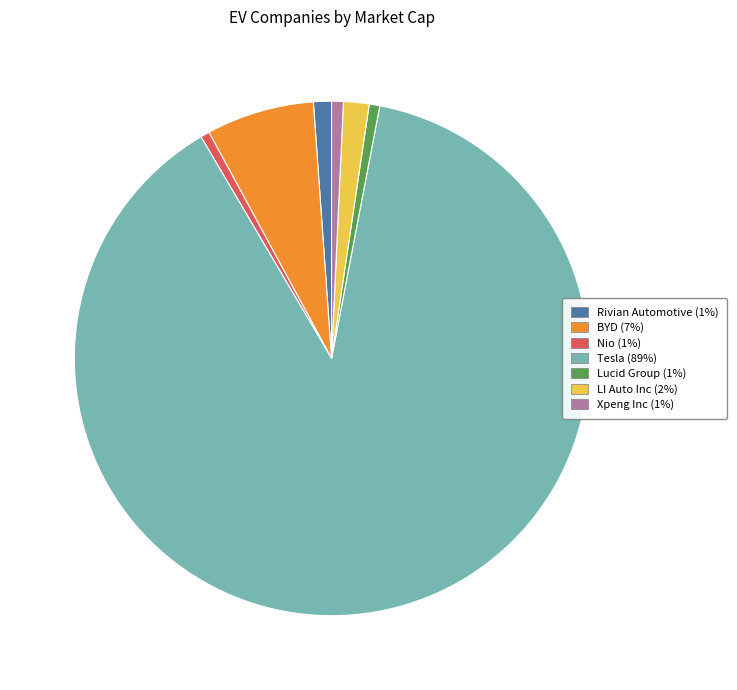

What is the largest slice in the pie chart?

Tesla